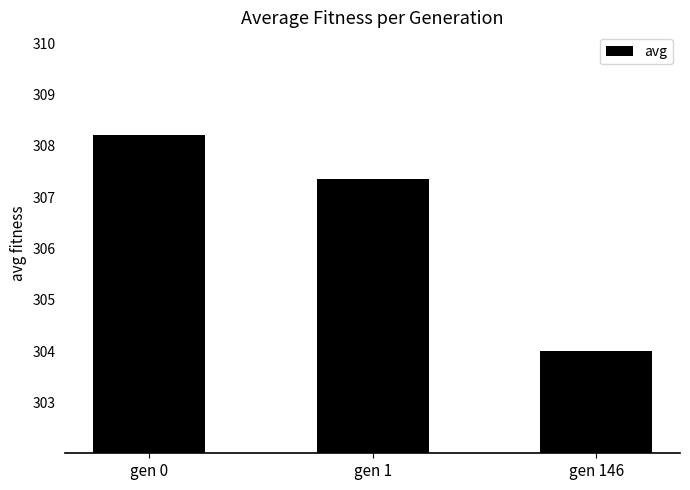

At which label is the value closest to 306?

gen 1